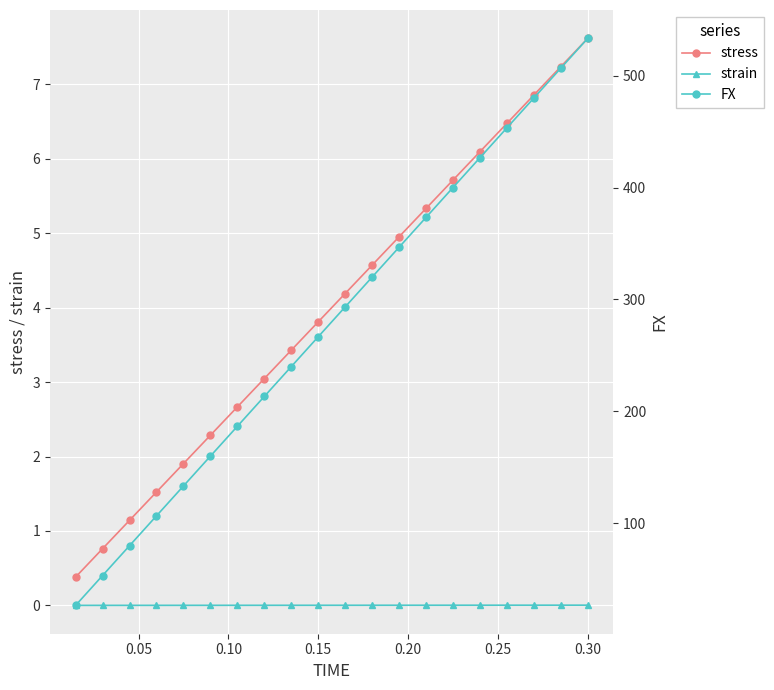

True or false: stress has more than 0 points higher than both neighbors.

False